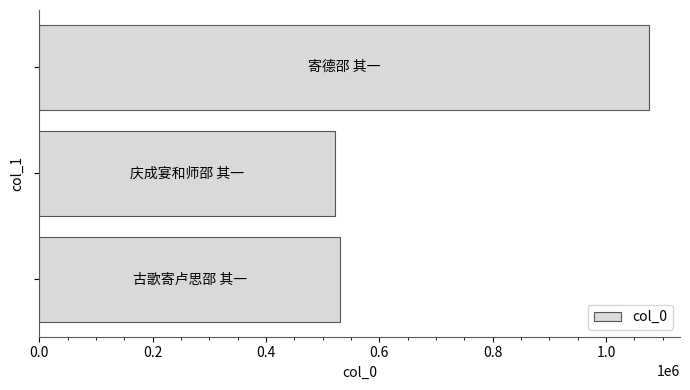

How many bars are there in total?

3